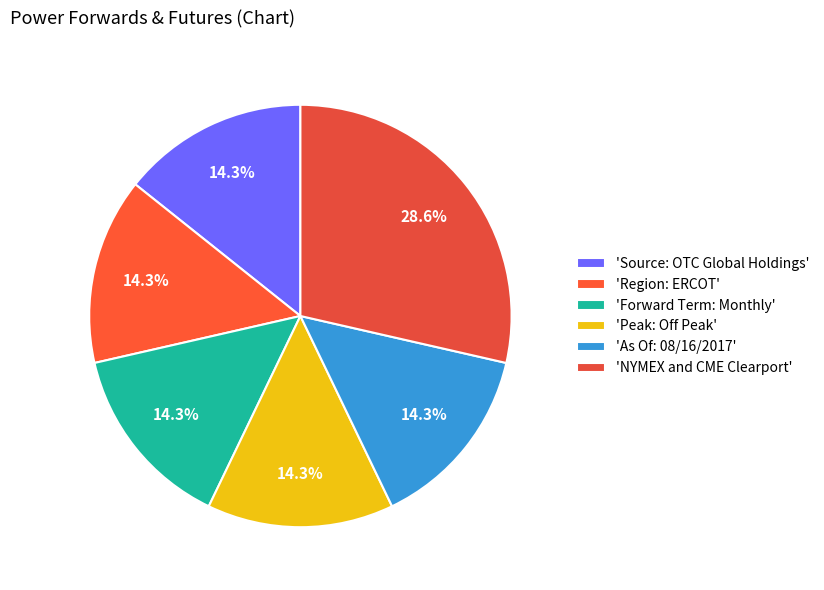

Count the number of slices in the pie.

6